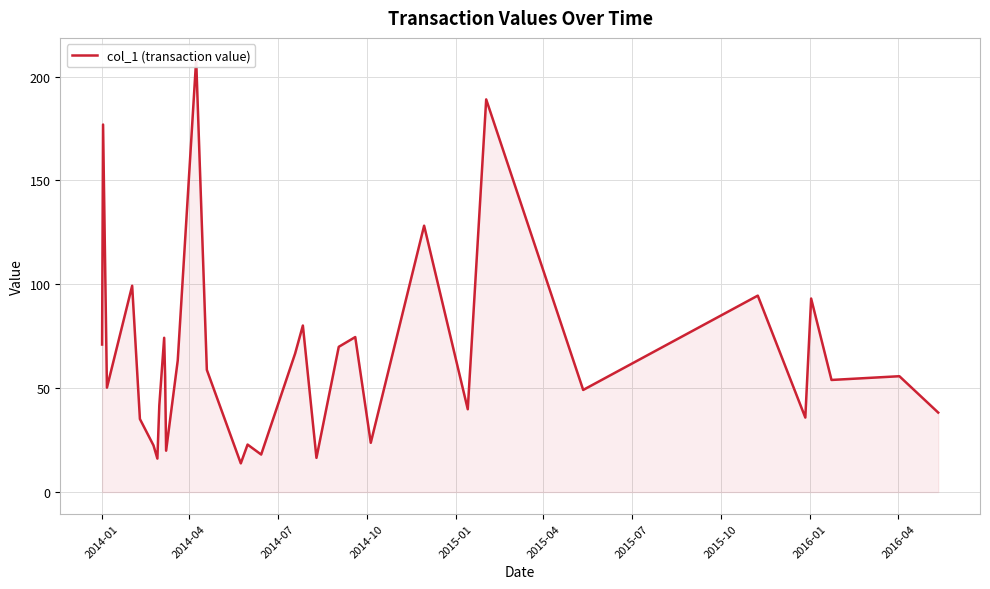

What is the greatest value displayed?

208.2